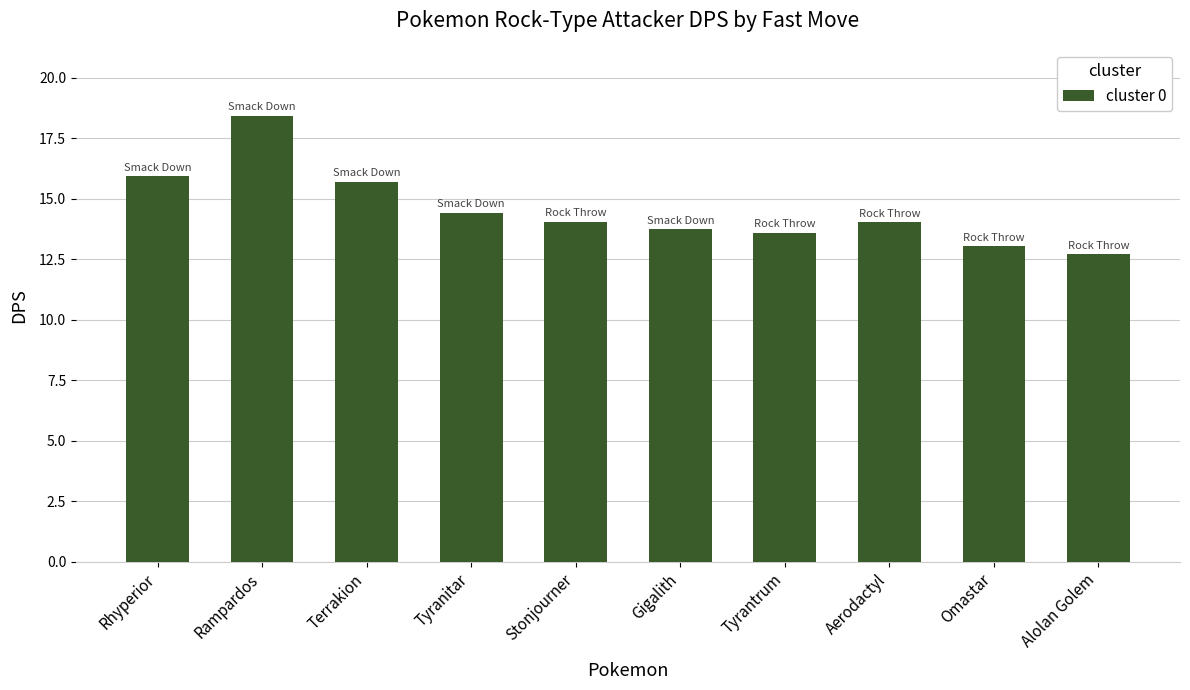

Between Gigalith and Rampardos, which is larger?

Rampardos